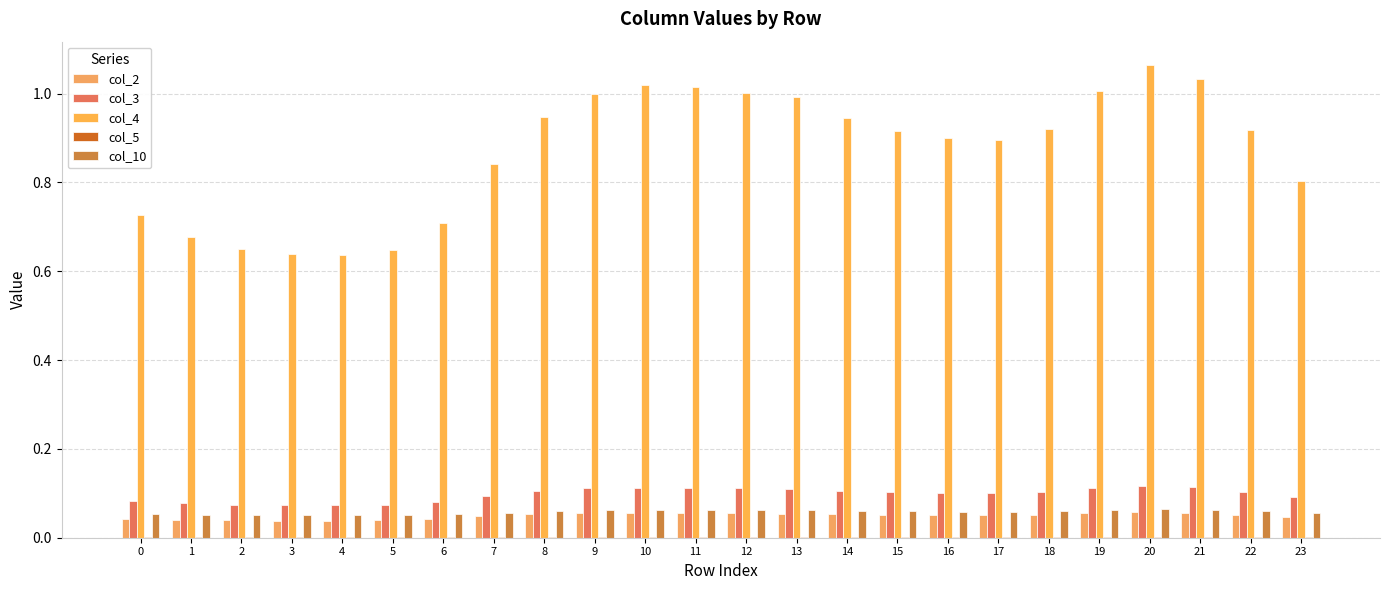

Rank the categories by col_3 value from lowest to highest.

4, 3, 5, 2, 1, 6, 0, 23, 7, 17, 16, 15, 22, 18, 14, 8, 13, 9, 12, 19, 11, 10, 21, 20